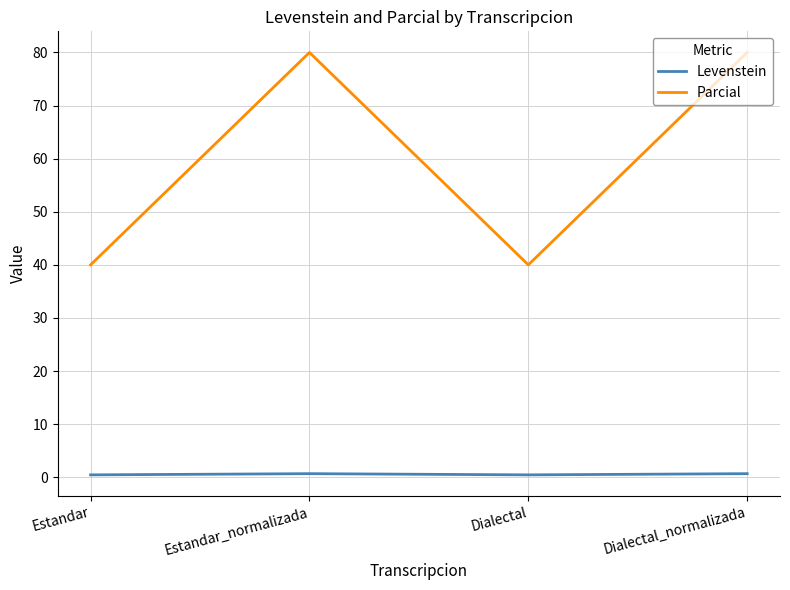

Is this an area chart (filled region under the line)?

No